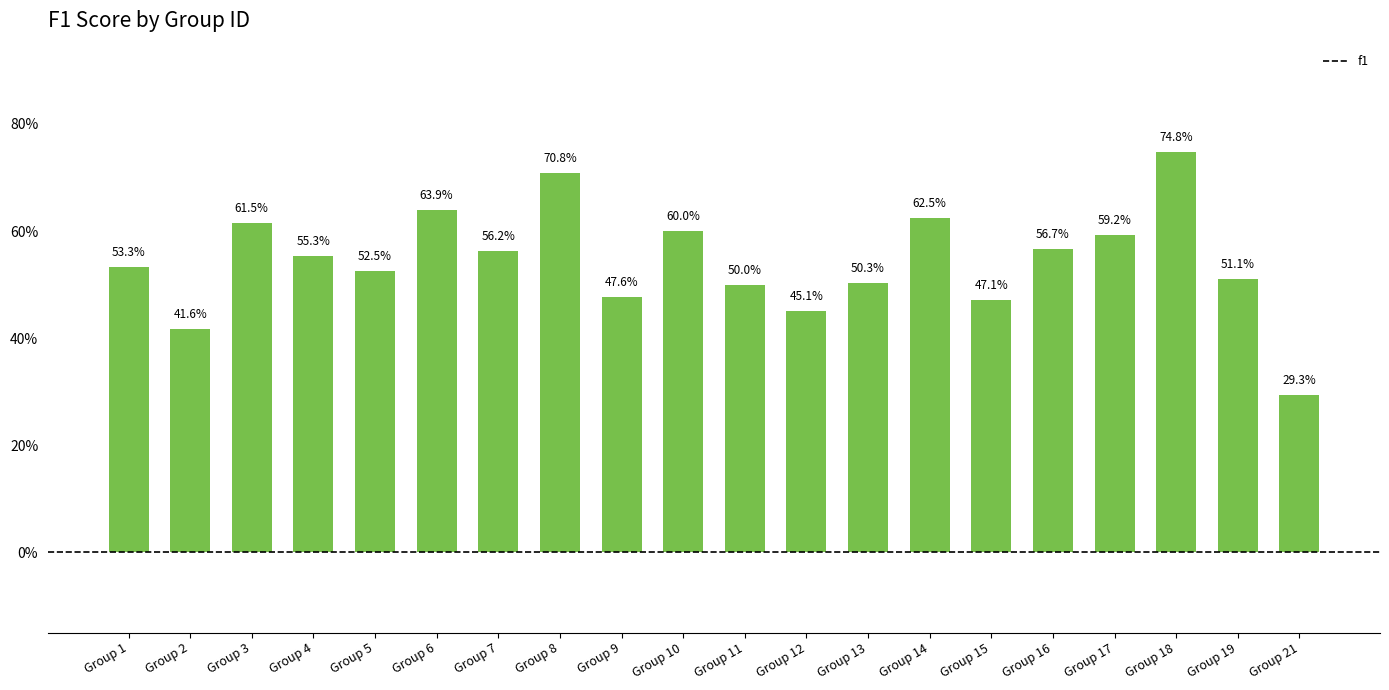

What is the value of the 6th bar from the left?

0.6